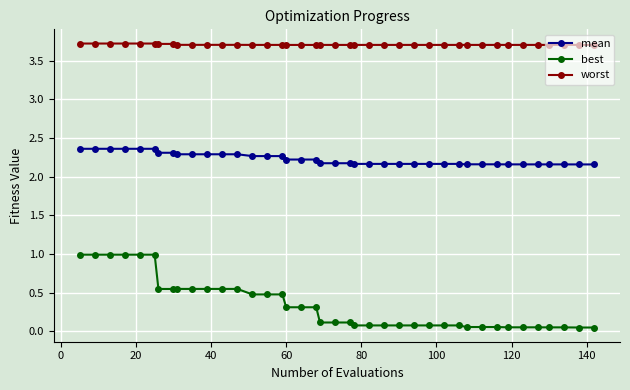

Which series has the largest range (max minus min)?

best